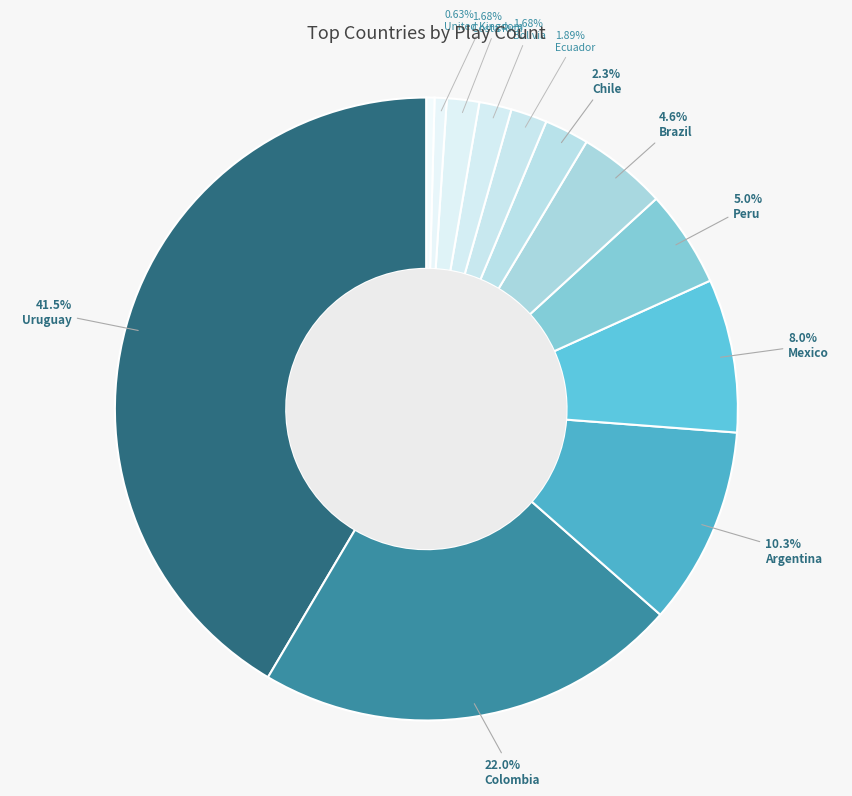

Count the number of slices in the pie.

12